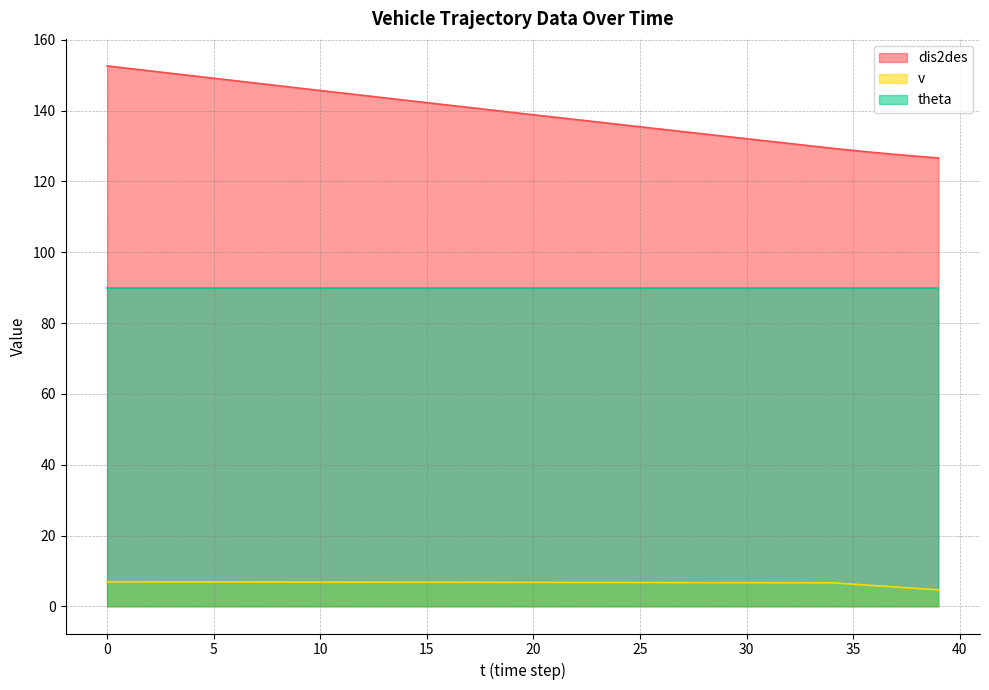

What is the value of the v point at the 6th from the left?

6.9